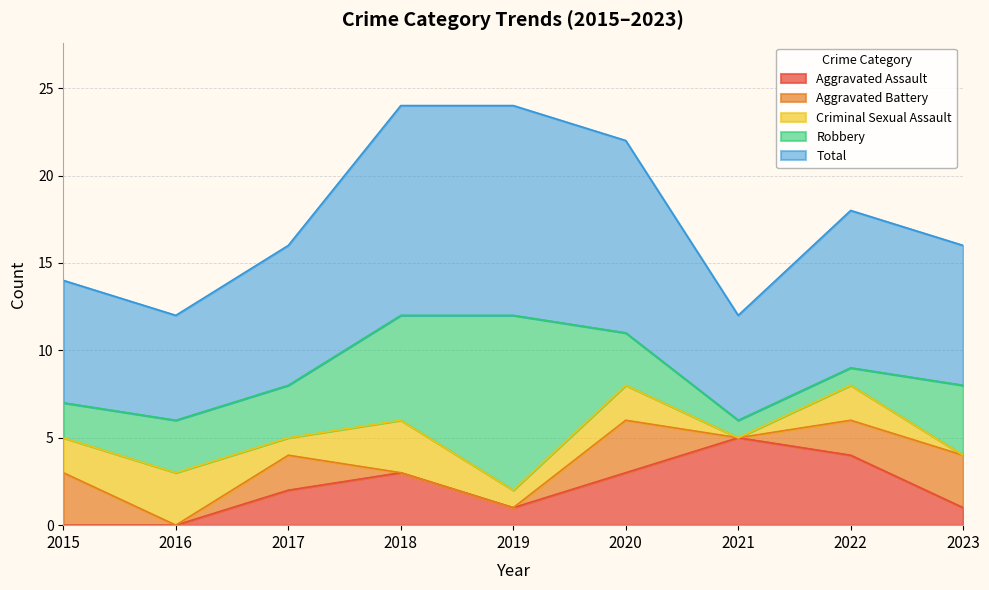

Which series has the largest range (max minus min)?

Robbery